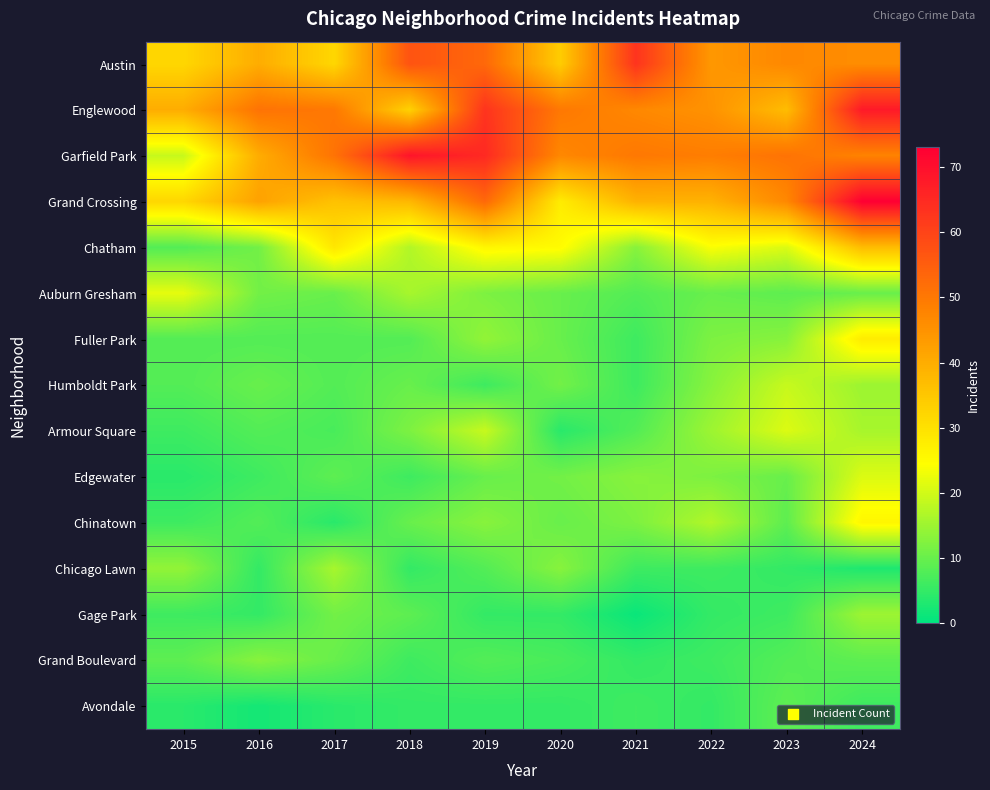

What is the total value across all series at 2021?

283